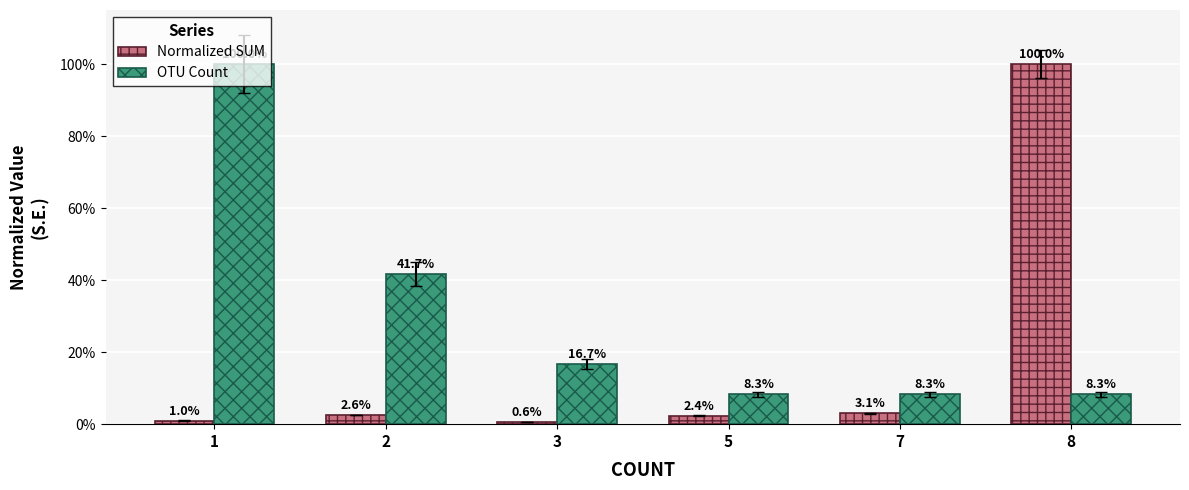

What is the difference between the second highest and minimum values in the Normalized SUM series?

2.5